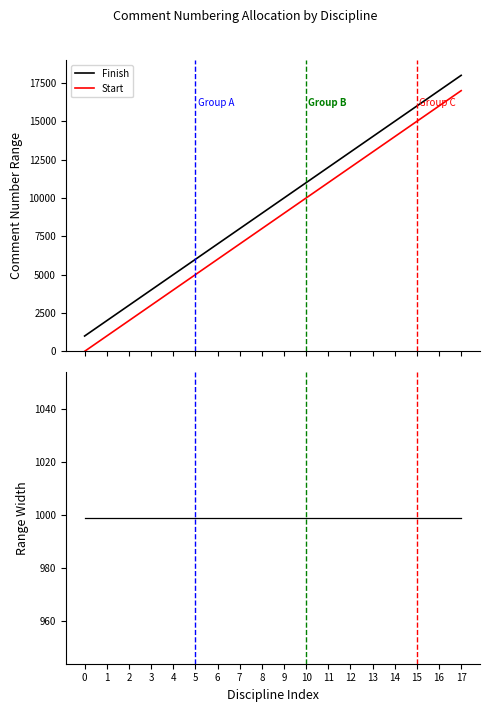

Reading left to right, what are all the values shown in this chart?

Finish: 1000	2000	3000	4000	5000	6000	7000	8000	9000	10000	11000	12000	13000	14000	15000	16000	17000	18000
Start: 1	1001	2001	3001	4001	5001	6001	7001	8001	9001	10001	11001	12001	13001	14001	15001	16001	17001
Range Width: 999	999	999	999	999	999	999	999	999	999	999	999	999	999	999	999	999	999